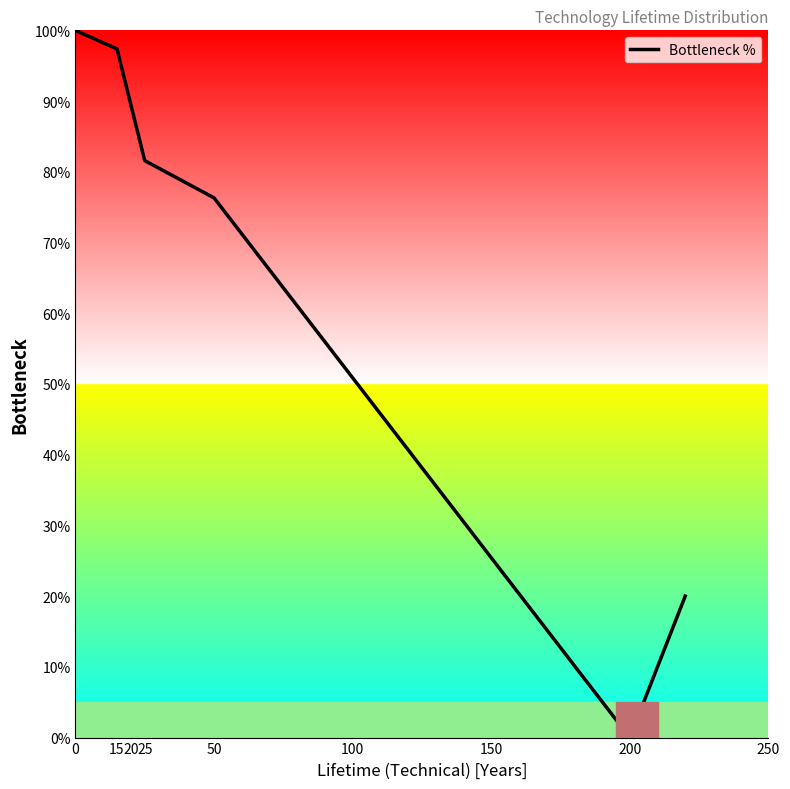

What is the maximum value shown in the chart?

100.0